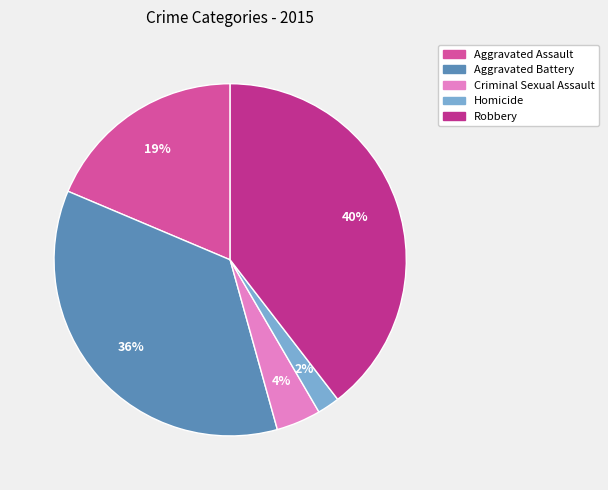

Between Aggravated Assault and Criminal Sexual Assault, which is larger?

Aggravated Assault